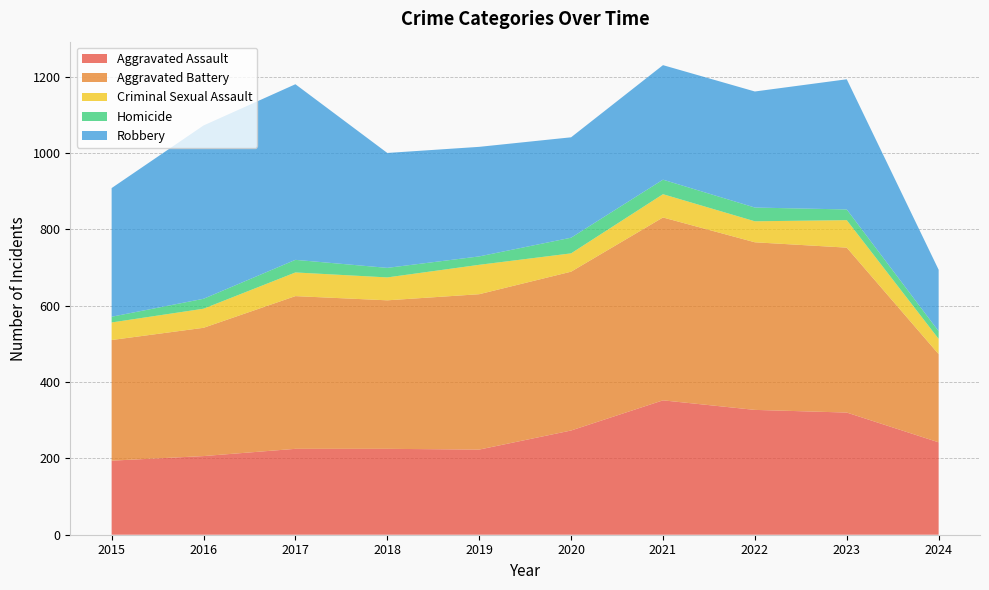

Reading left to right, transcribe all the data shown in this chart.

Aggravated Assault: 194	206	225	225	223	273	352	327	320	242
Aggravated Battery: 316	336	400	389	407	416	479	439	432	231
Criminal Sexual Assault: 46	50	62	60	77	48	61	55	72	40
Homicide: 15	26	33	25	22	41	38	36	28	20
Robbery: 337	454	460	301	287	263	300	304	341	161